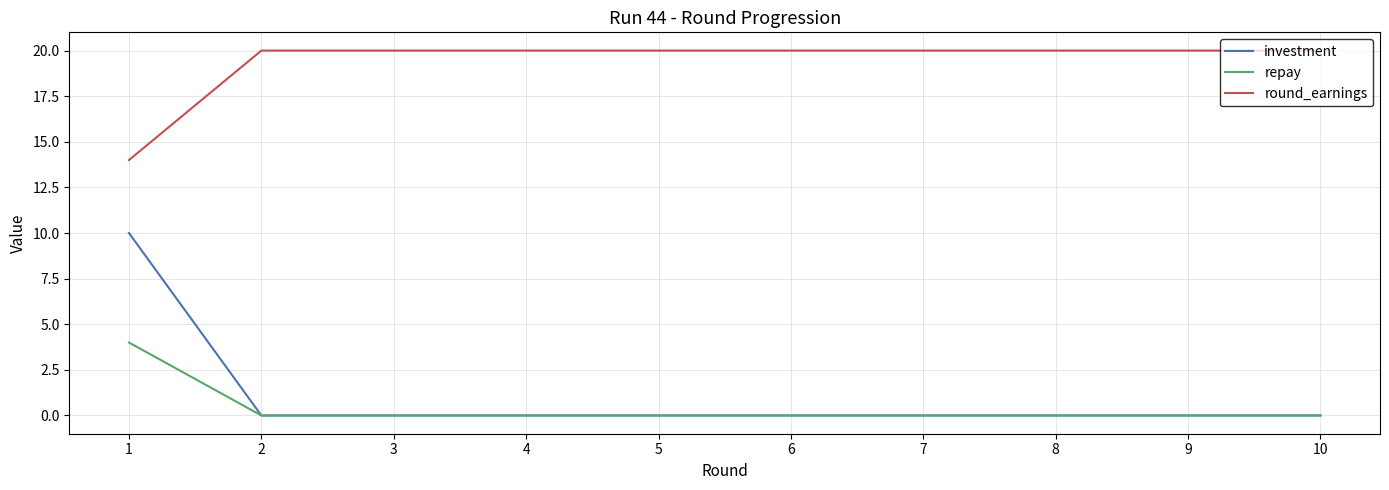

True or false: round_earnings and investment intersect in this chart.

False